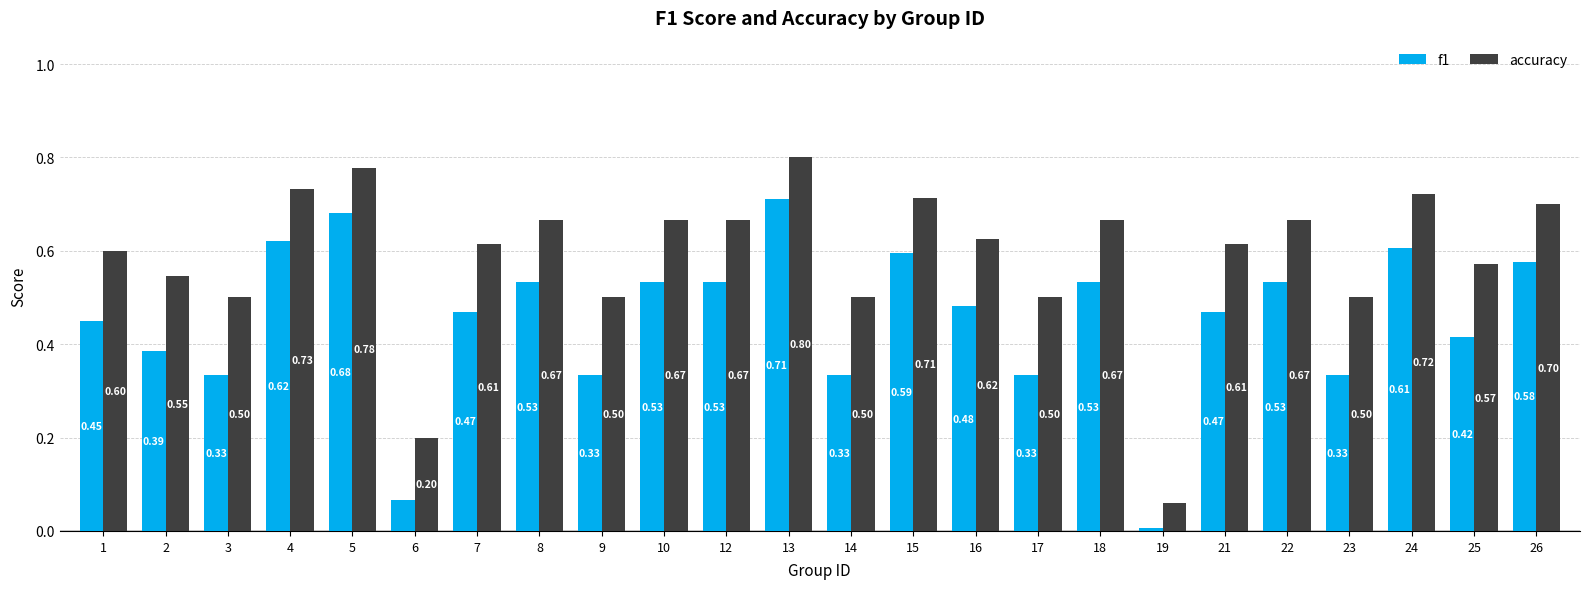

How many groups of bars are there?

24